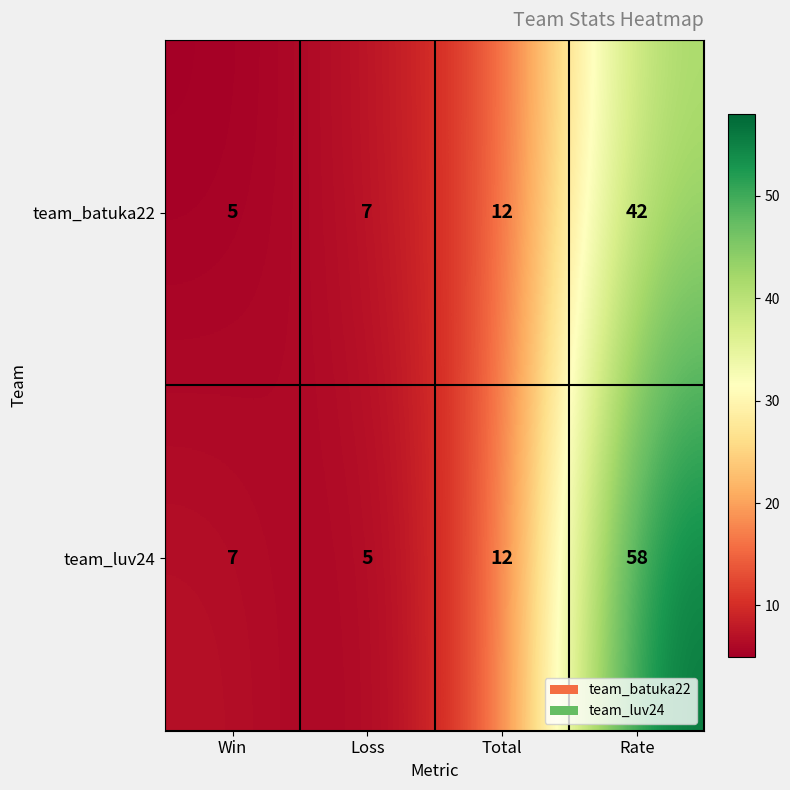

Between Loss and Rate, which series saw the biggest shift?

team_luv24